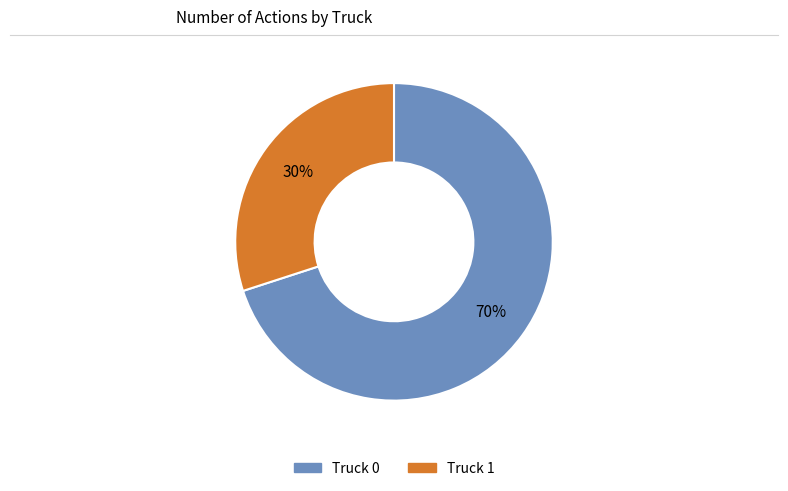

Which category has the smallest portion of the pie?

Truck 1